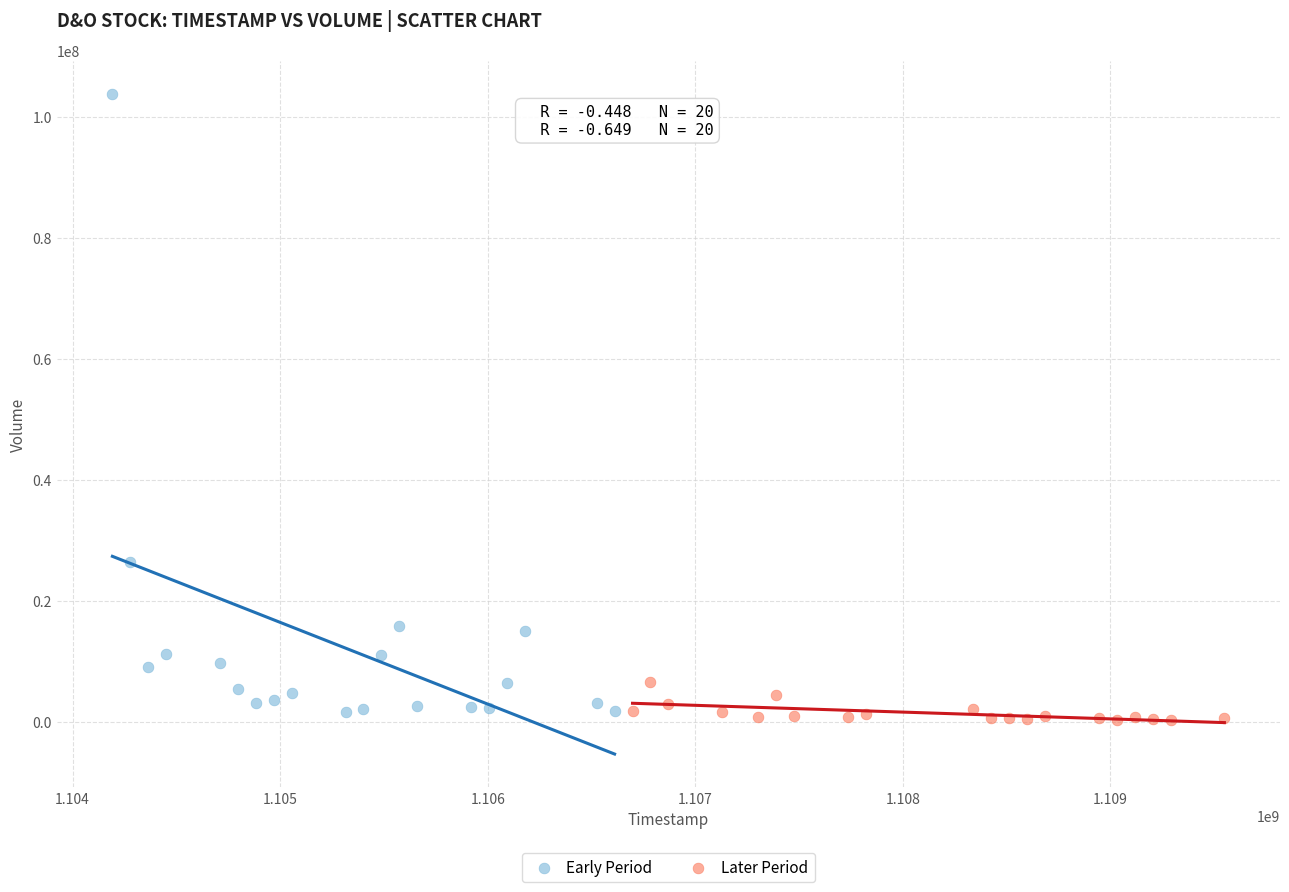

Which series reaches the maximum Y coordinate?

Early Period